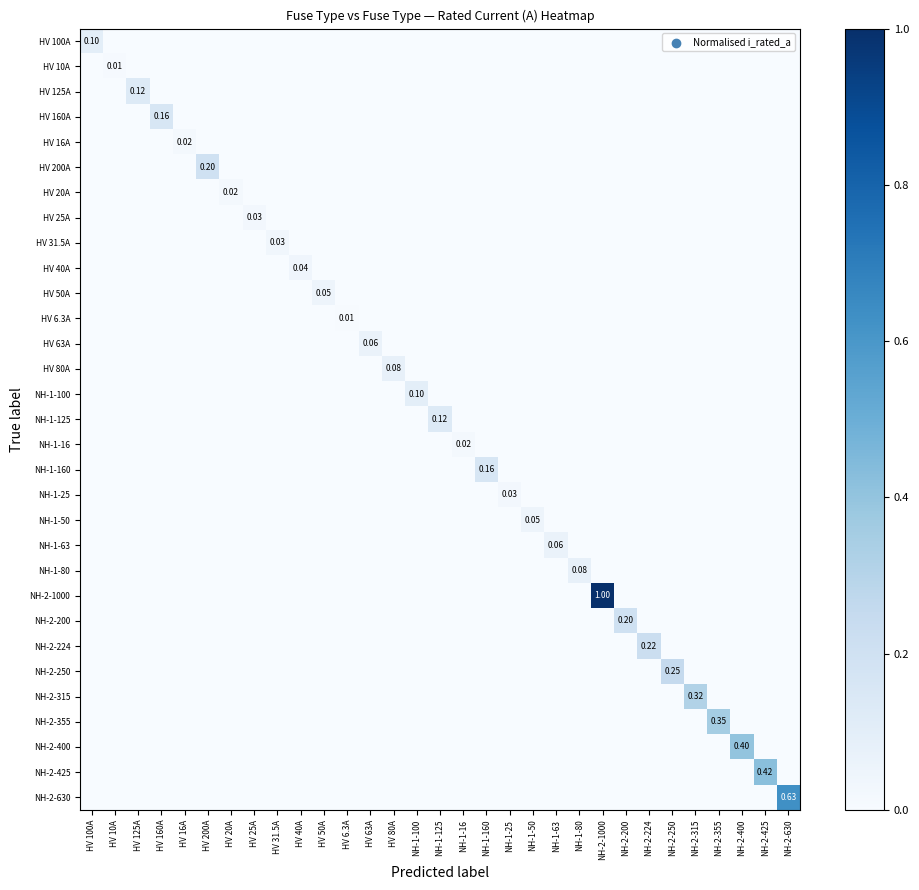

How many values in the HV 125A series exceed 0?

1